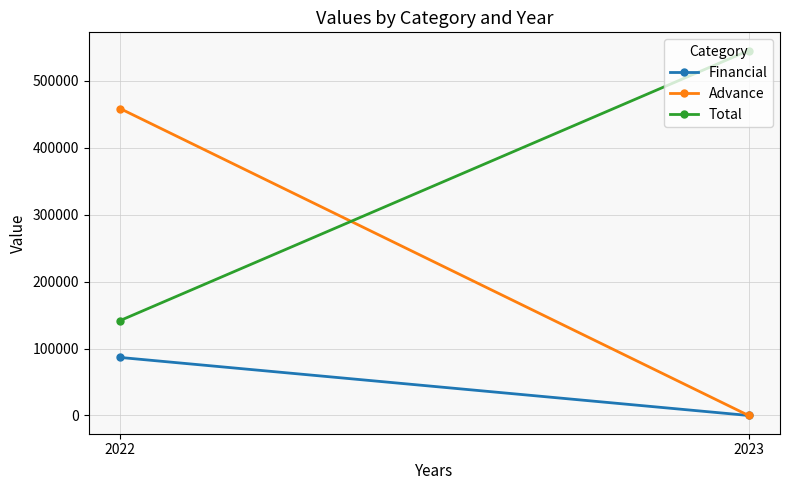

What is the maximum value shown in the chart?

545418